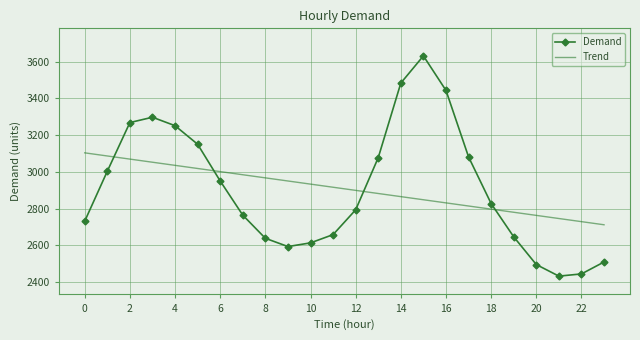

How many times do Trend and Demand cross each other?

4